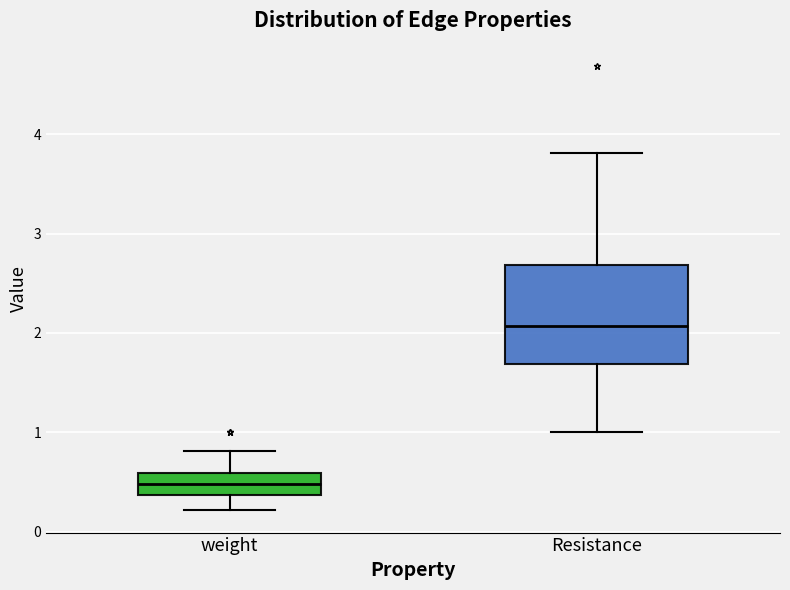

Reading left to right, read every box against the y-axis: the position of its median line, the range the box covers, and the ends of its whiskers. The values are not printed on the chart, so give them approximately, as read against the axis.

weight: median 0.5, box 0.4 to 0.6, whiskers 0.2 to 0.8
Resistance: median 2.1, box 1.7 to 2.7, whiskers 1.0 to 3.8